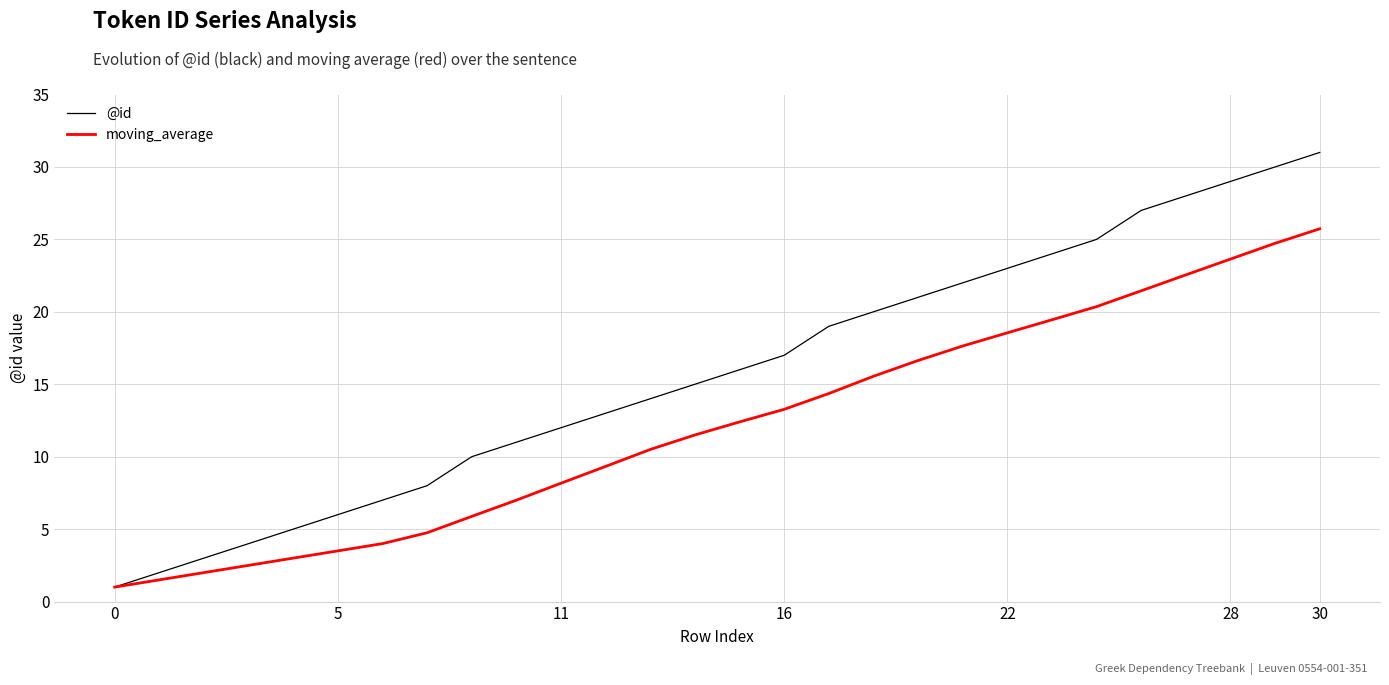

How many series are shown in this chart?

2